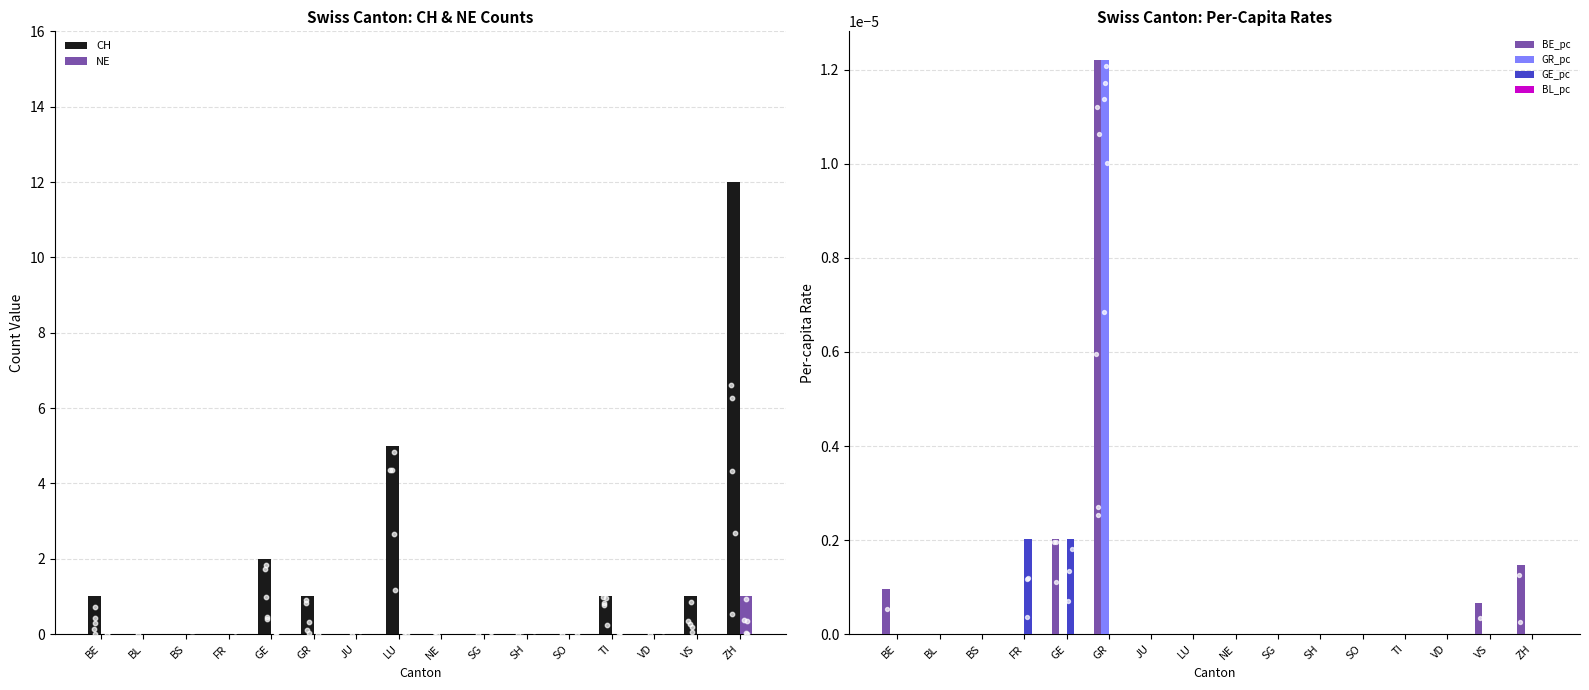

Which series contains the lowest Y value?

CH